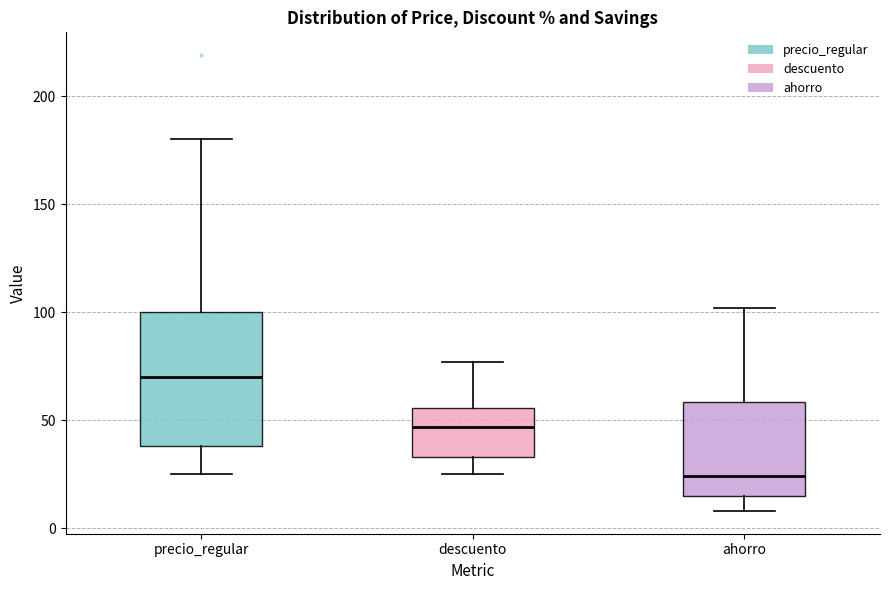

Reading left to right, read every box against the y-axis: the position of its median line, the range the box covers, and the ends of its whiskers. The values are not printed on the chart, so give them approximately, as read against the axis.

precio_regular: median 70, box 40 to 100, whiskers 25 to 180
descuento: median 45, box 35 to 55, whiskers 25 to 75
ahorro: median 25, box 15 to 60, whiskers 10 to 100